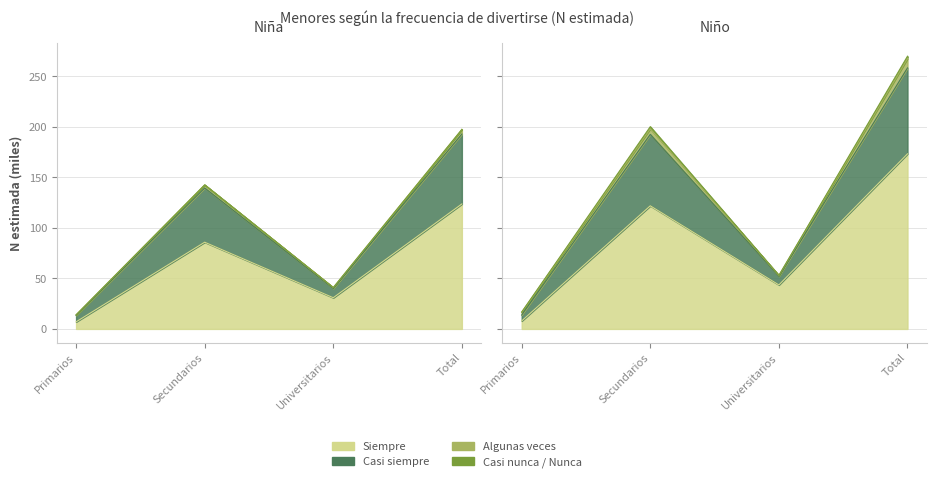

Is the value of Casi siempre (Niña N estimada) at Primarios greater than the value of Algunas veces (Niña N estimada) at Total?

No